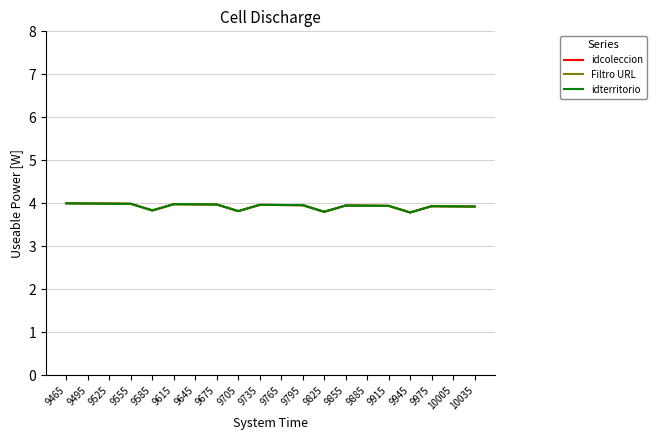

Does the chart display data point markers on the line(s)?

No